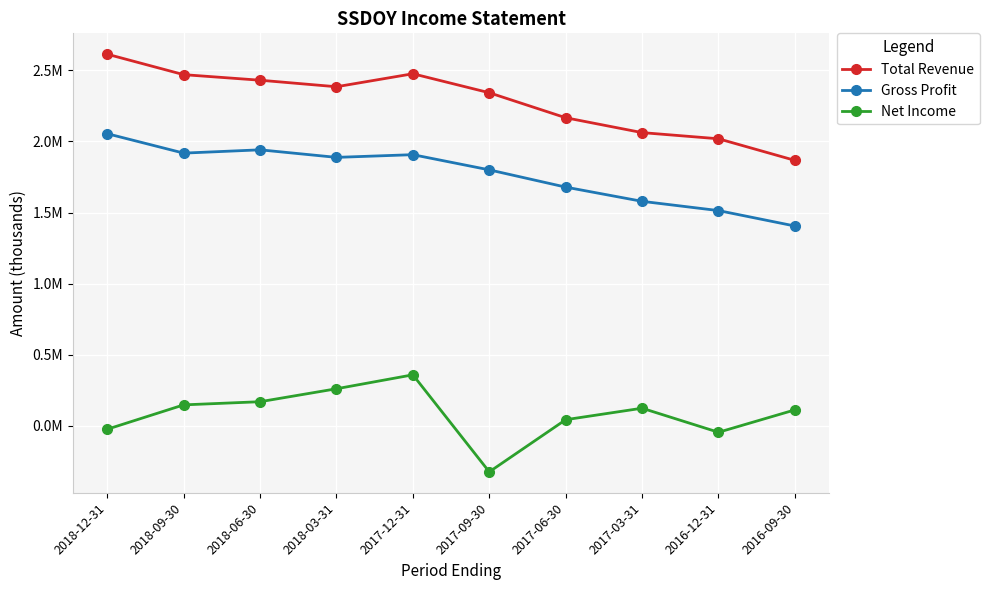

What are all the series names shown in the legend?

Total Revenue, Gross Profit, Net Income